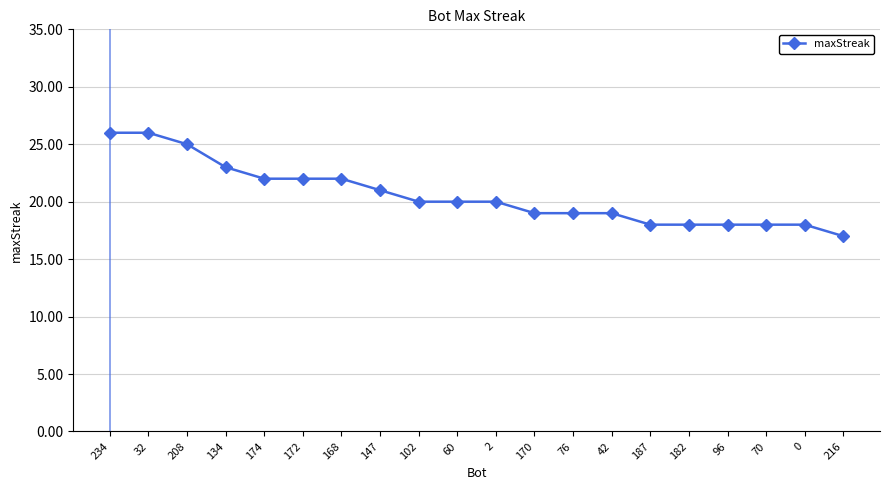

What is the value of the 12th point from the left?

19